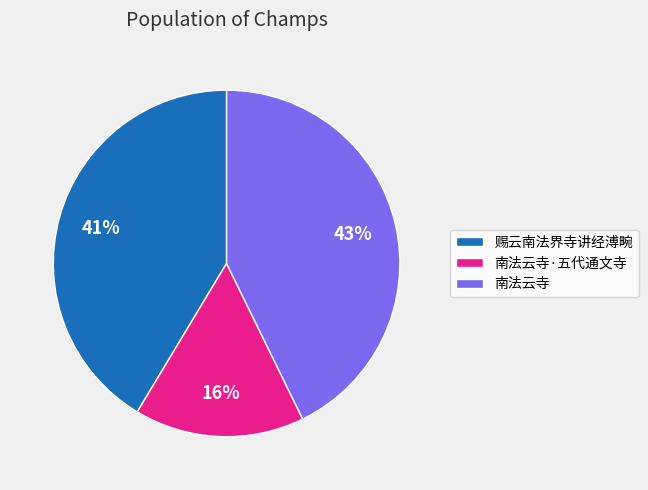

Which slice is the largest?

南法云寺